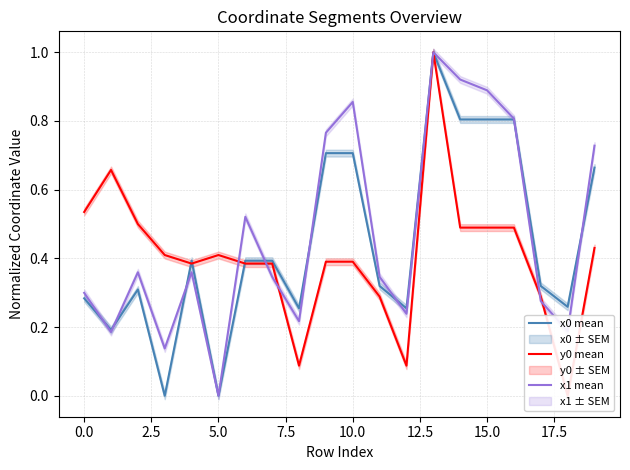

List the series in order of their overall mean, highest first.

x1 mean, x0 mean, y0 mean